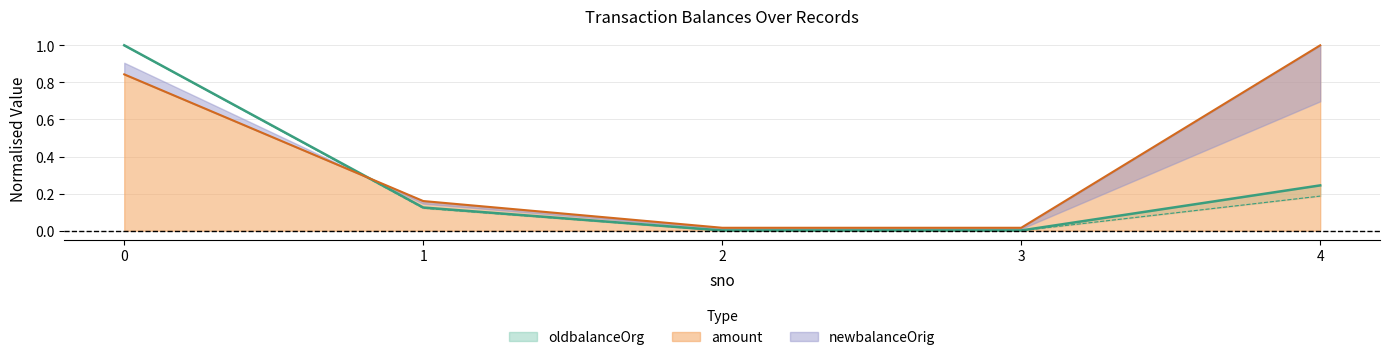

At which label is oldbalanceOrg closest to 0?

2